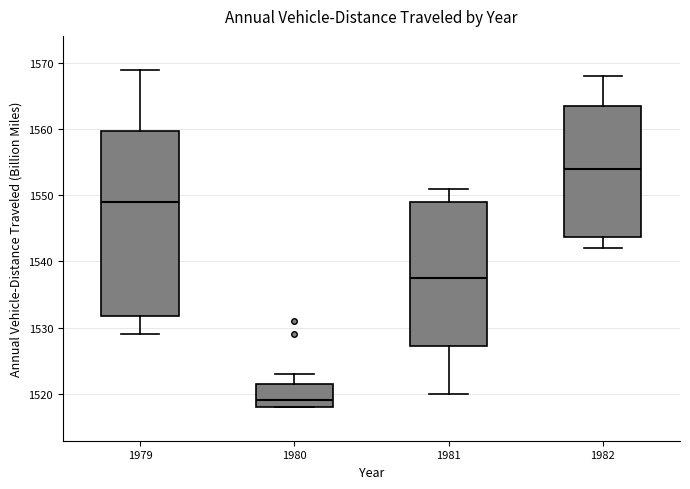

Where is the upper edge of the box at x = 1980 on the y-axis? The values are not printed on the chart, so give them approximately, as read against the axis.

1522